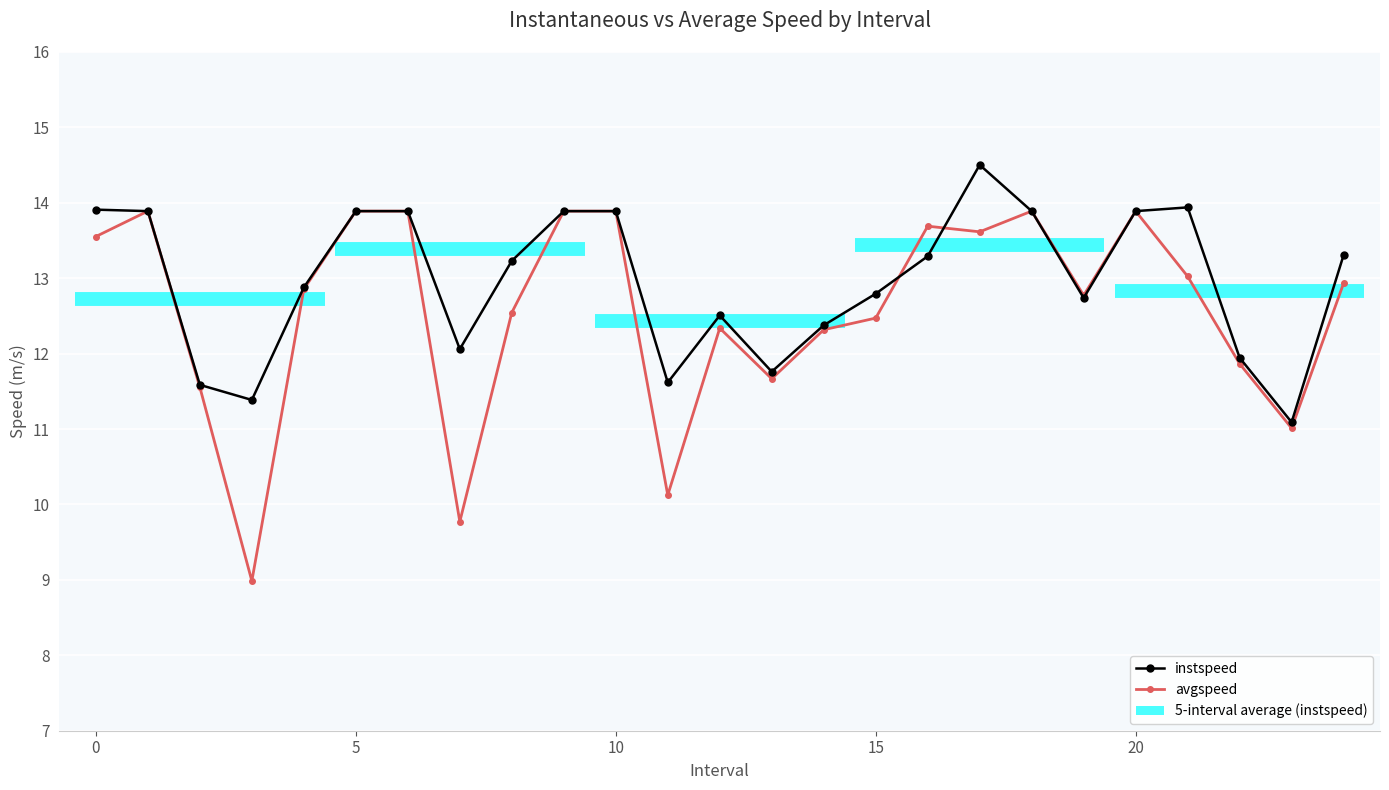

What is the label of the 5th point from the right?

20